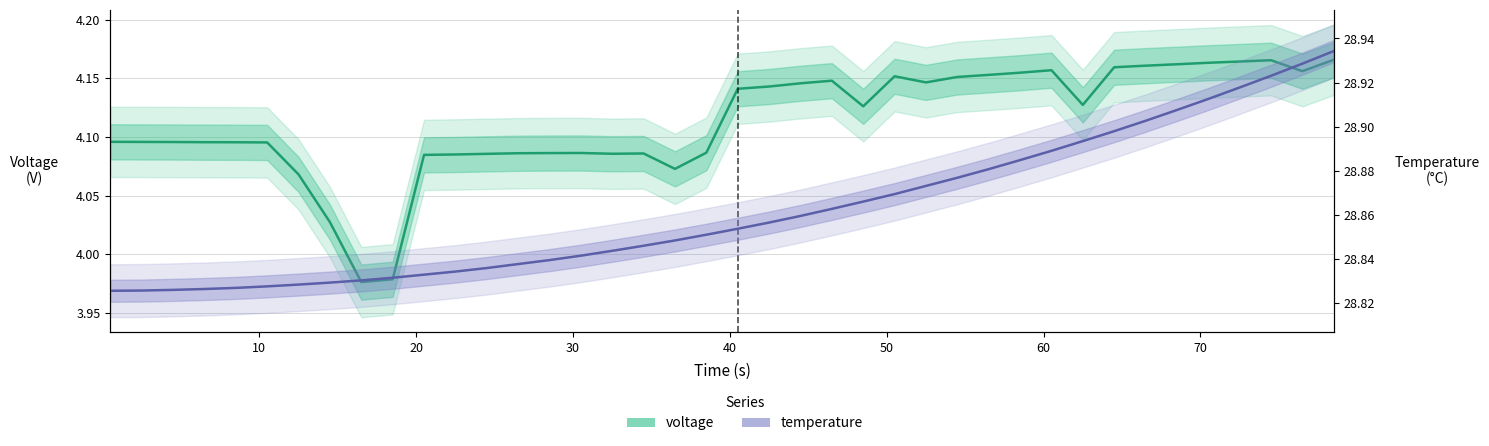

True or false: temperature has more than 1 points higher than both neighbors.

False